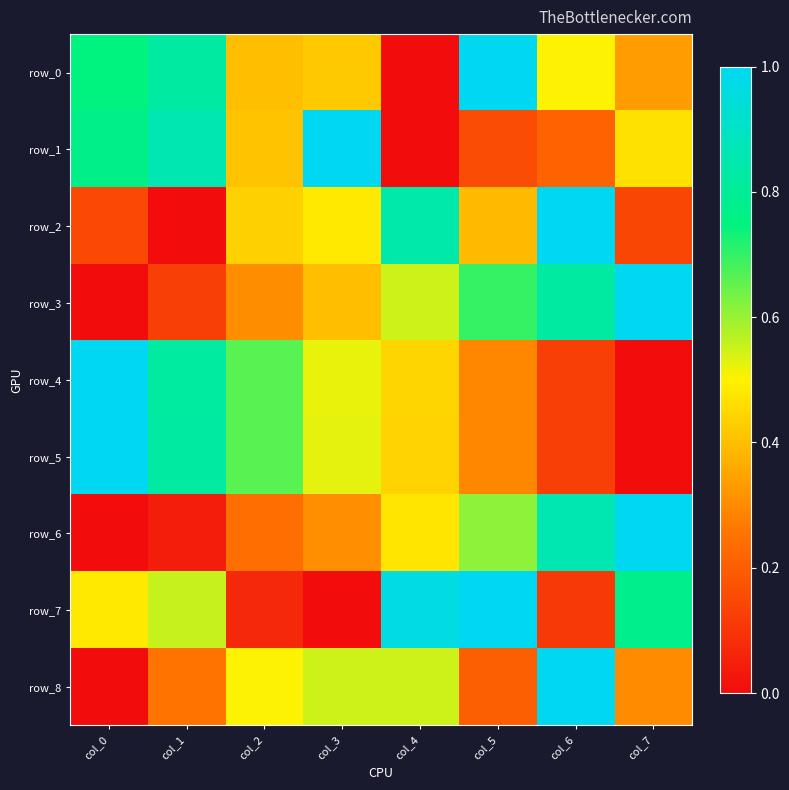

Read the row_1 value at col_7.

0.5